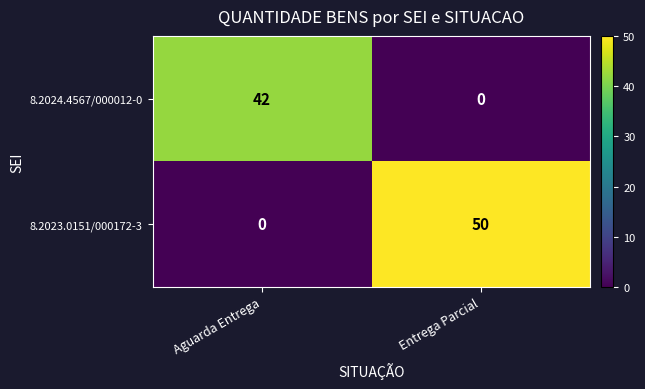

How many values in 8.2023.0151/000172-3 are above zero?

1